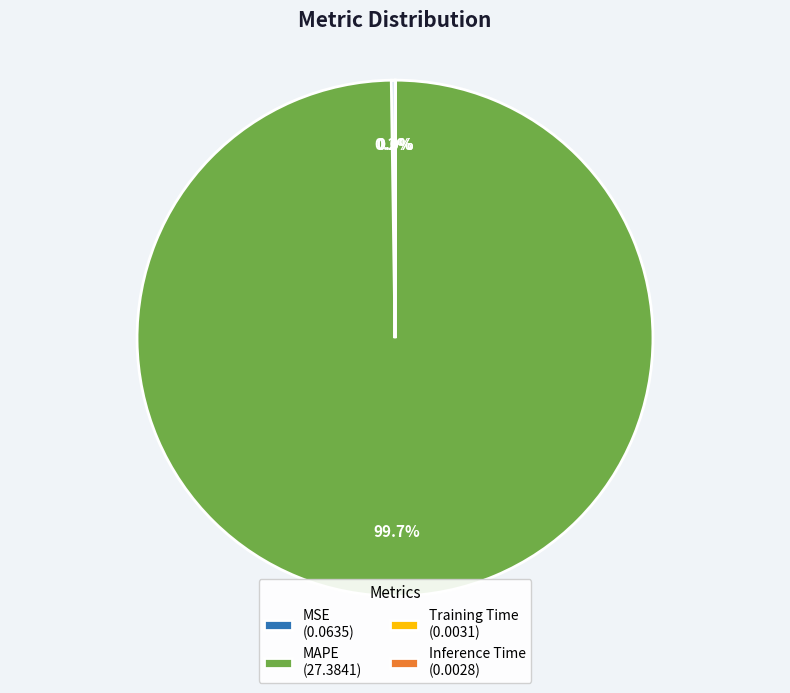

Does MAPE (27.3841) represent more than half of the total?

Yes